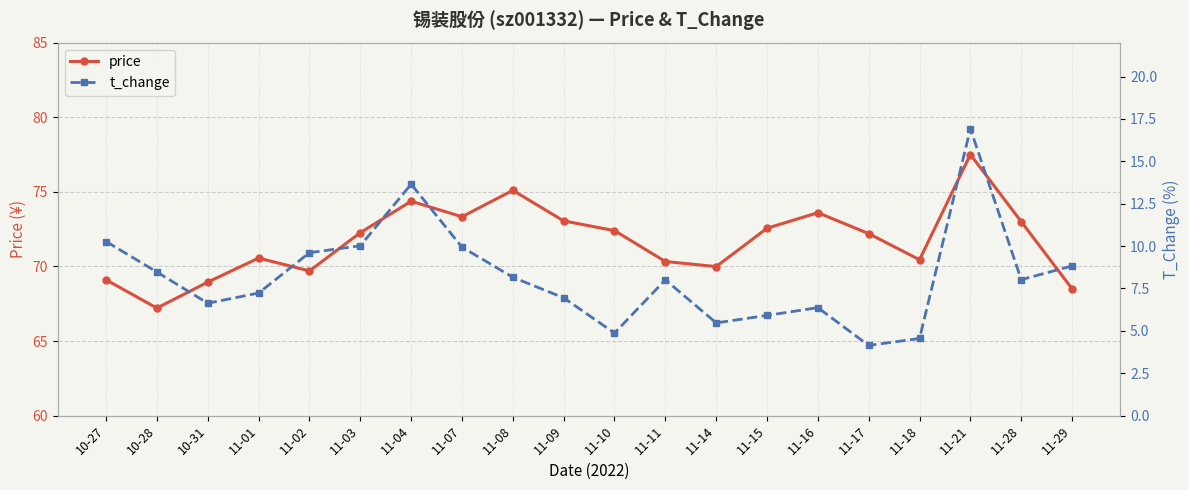

How many distinct data groups are displayed?

2